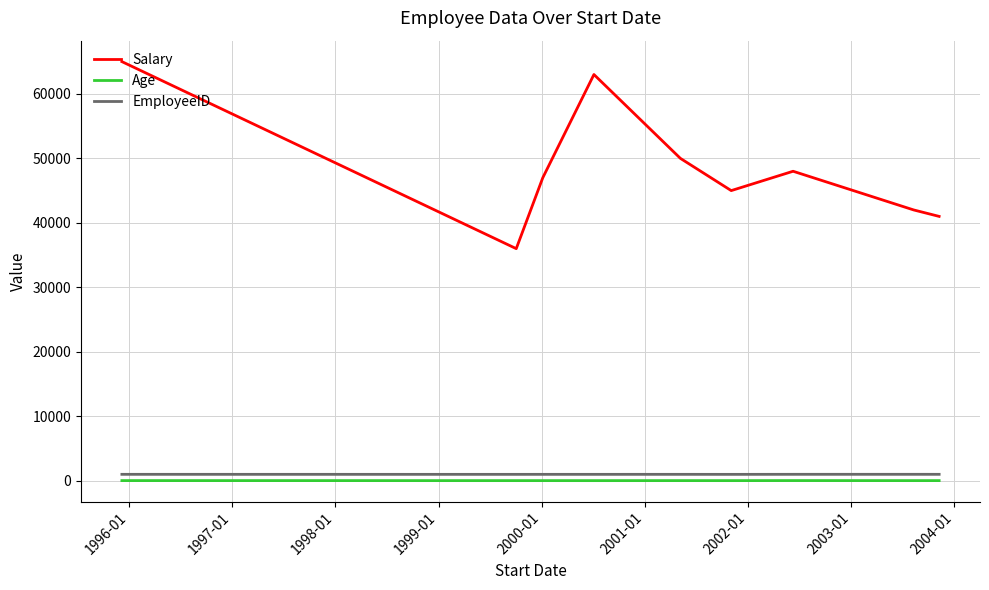

Does the chart display data point markers on the line(s)?

No